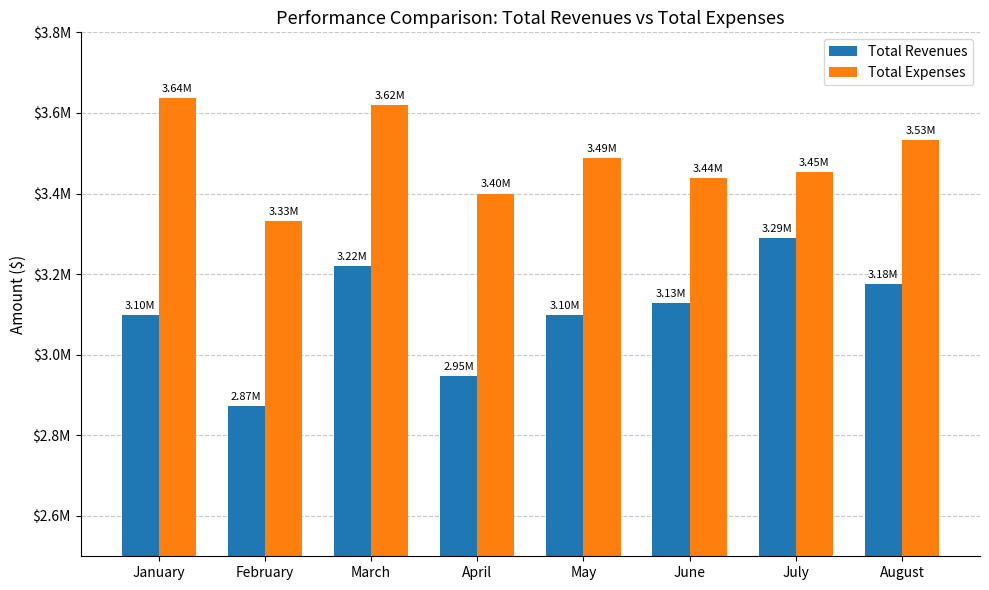

Is it true that Total Expenses equals 1251696.6 at July?

False